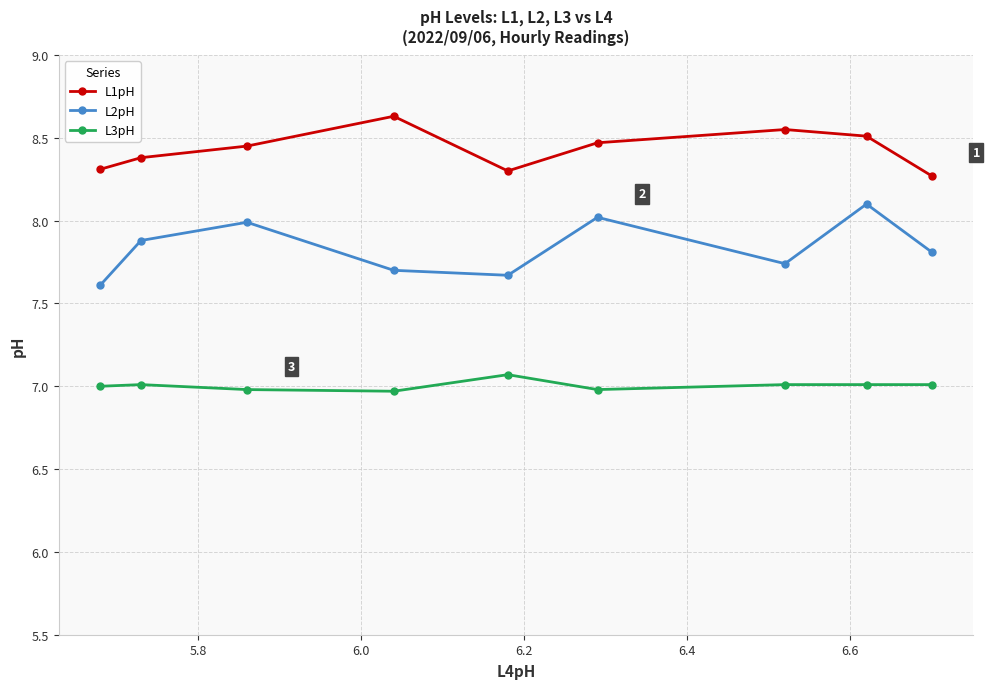

Which series has the largest total across all categories?

L1pH